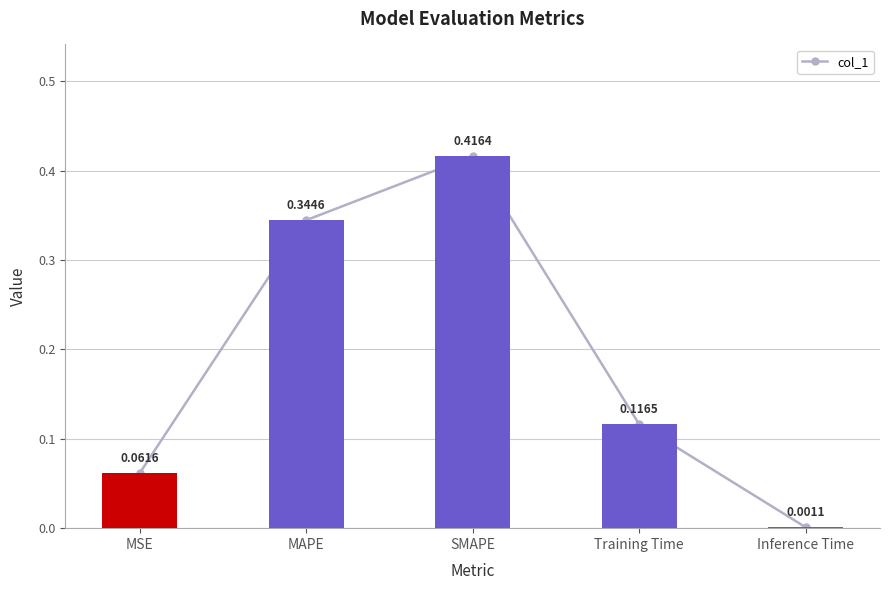

Rank the categories by value from lowest to highest.

Inference Time, MSE, Training Time, MAPE, SMAPE